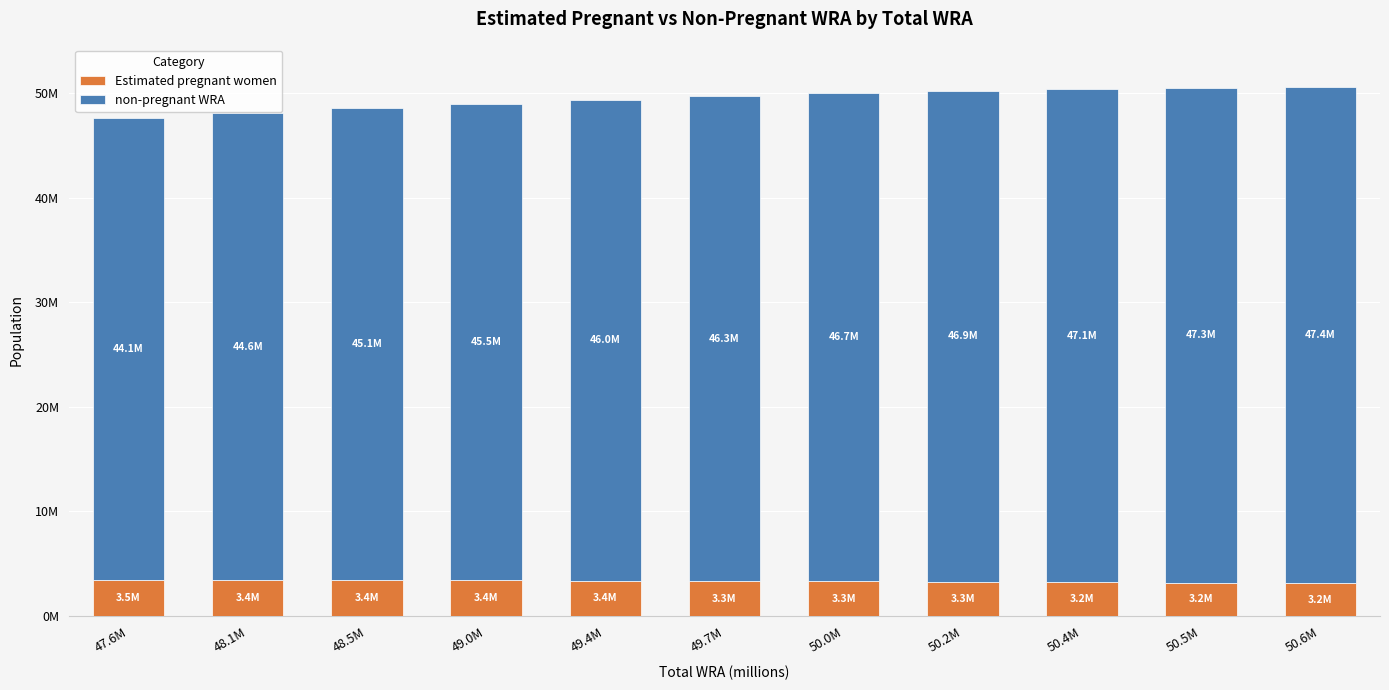

What is the minimum value for Estimated pregnant women?

3153120.9